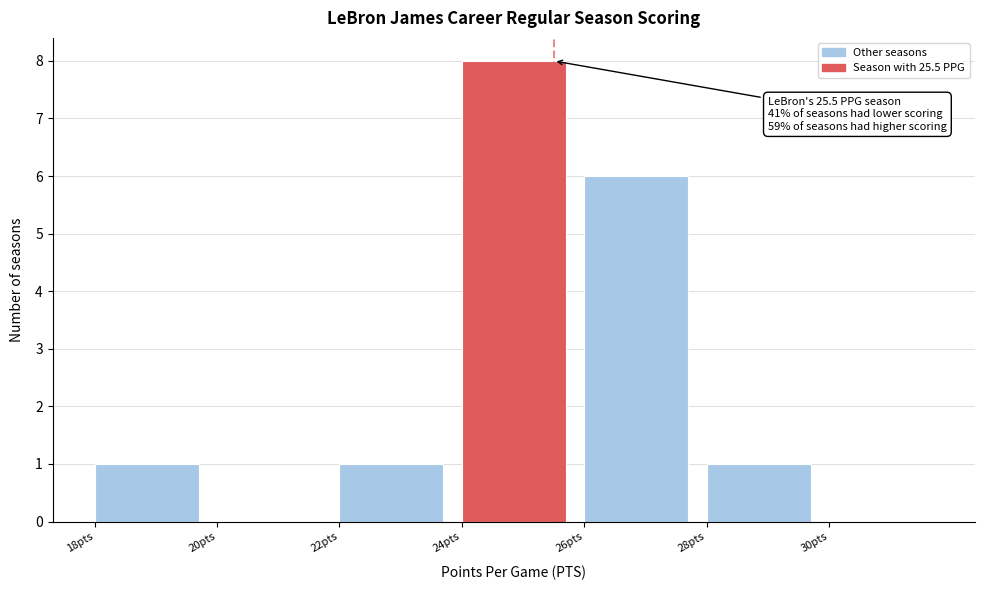

Which range on the x-axis has the tallest bar?

24 to 26